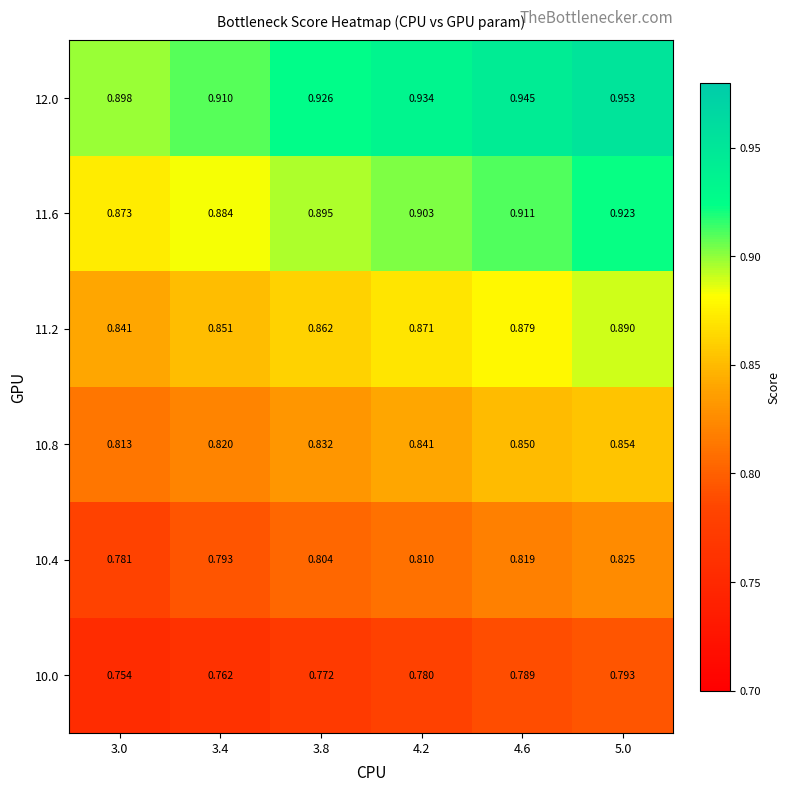

Is the value of 10.4 at 5.0 greater than the value of 10.0 at 3.8?

Yes